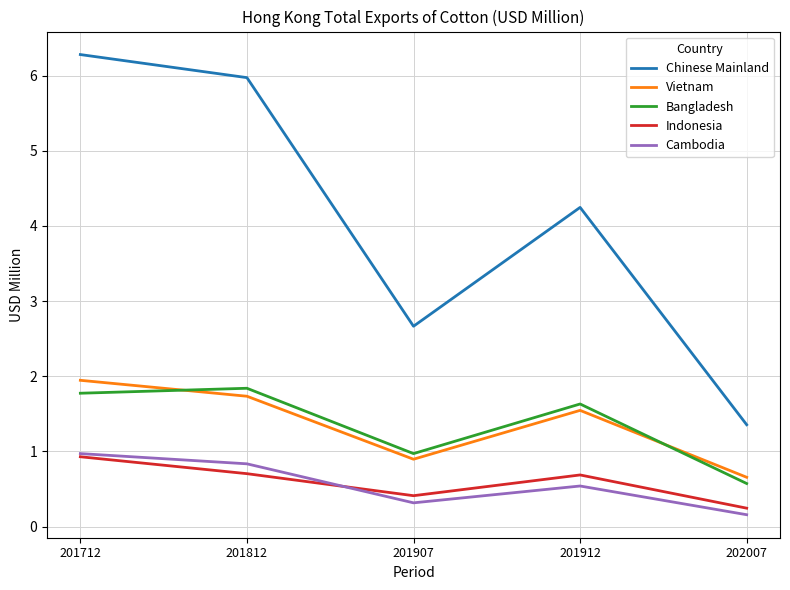

What are all the series names shown in the legend?

Chinese Mainland, Vietnam, Bangladesh, Indonesia, Cambodia